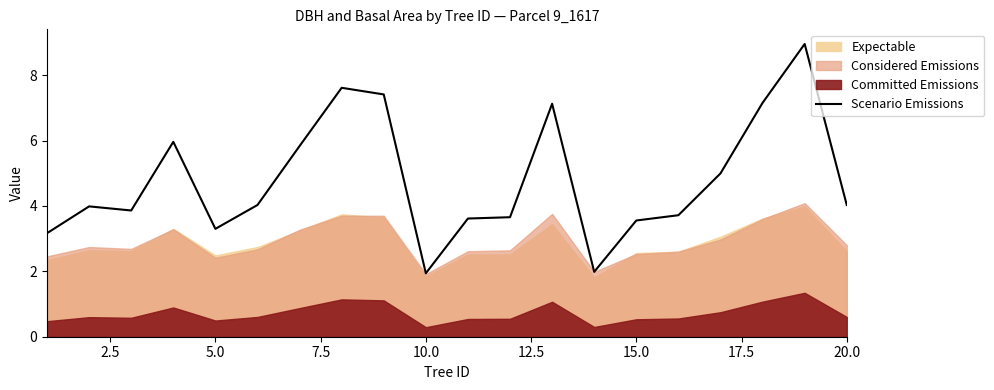

What is the lowest value of the Scenario Emissions series?

1.9